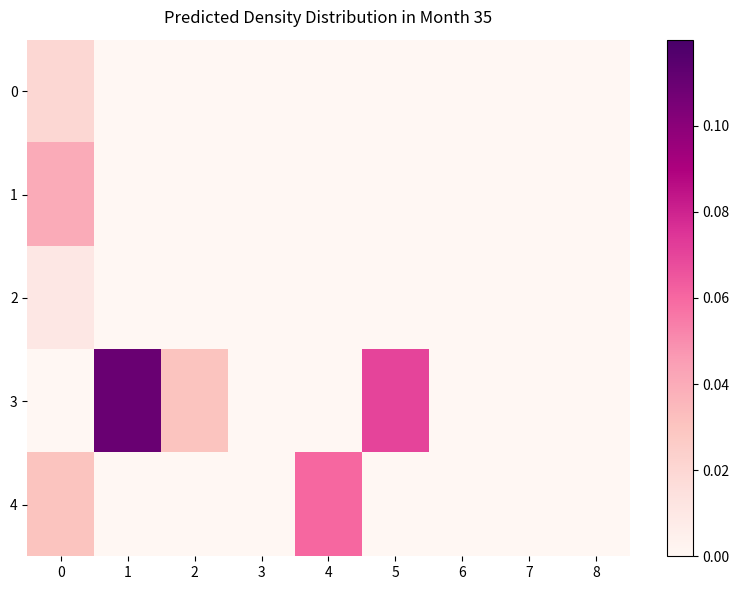

Rank the series by their maximum value, from highest to lowest.

3, 4, 1, 0, 2